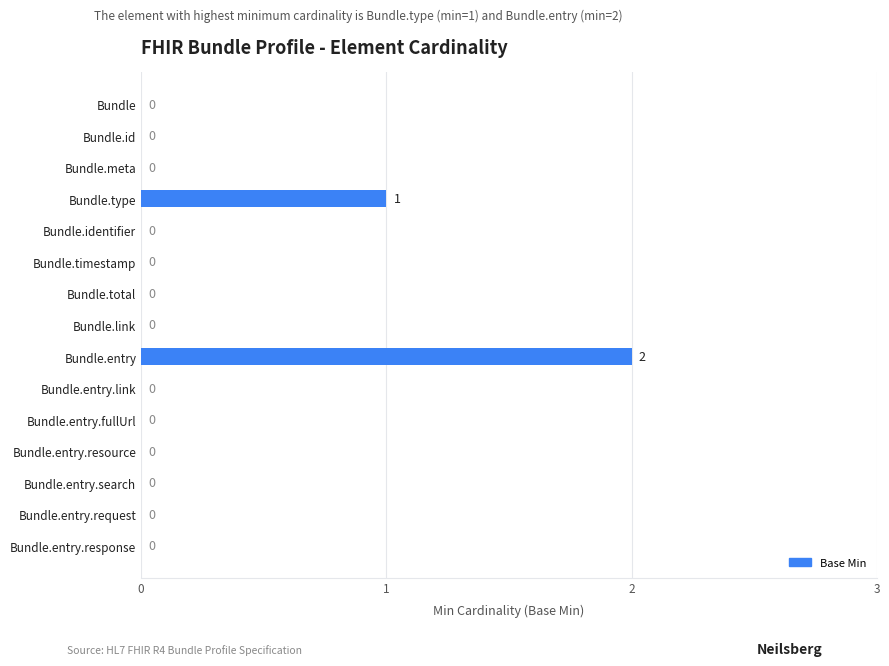

At which category does the chart reach its peak across all series?

Bundle.entry